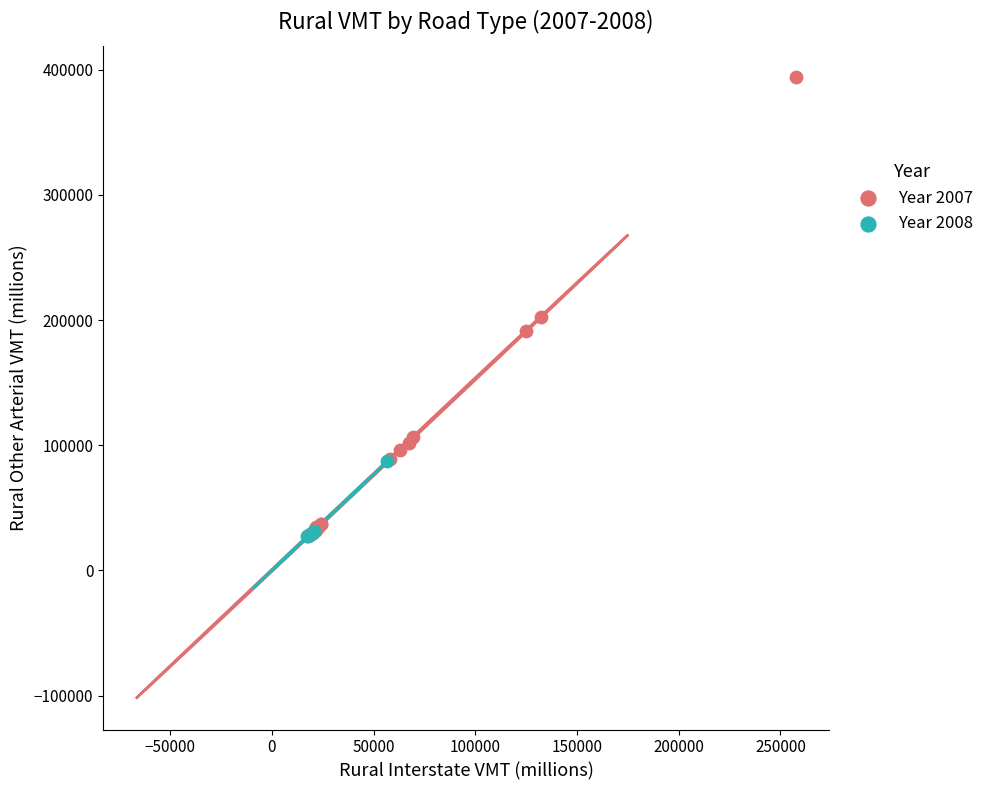

Which series contains the highest Y value?

Year 2007